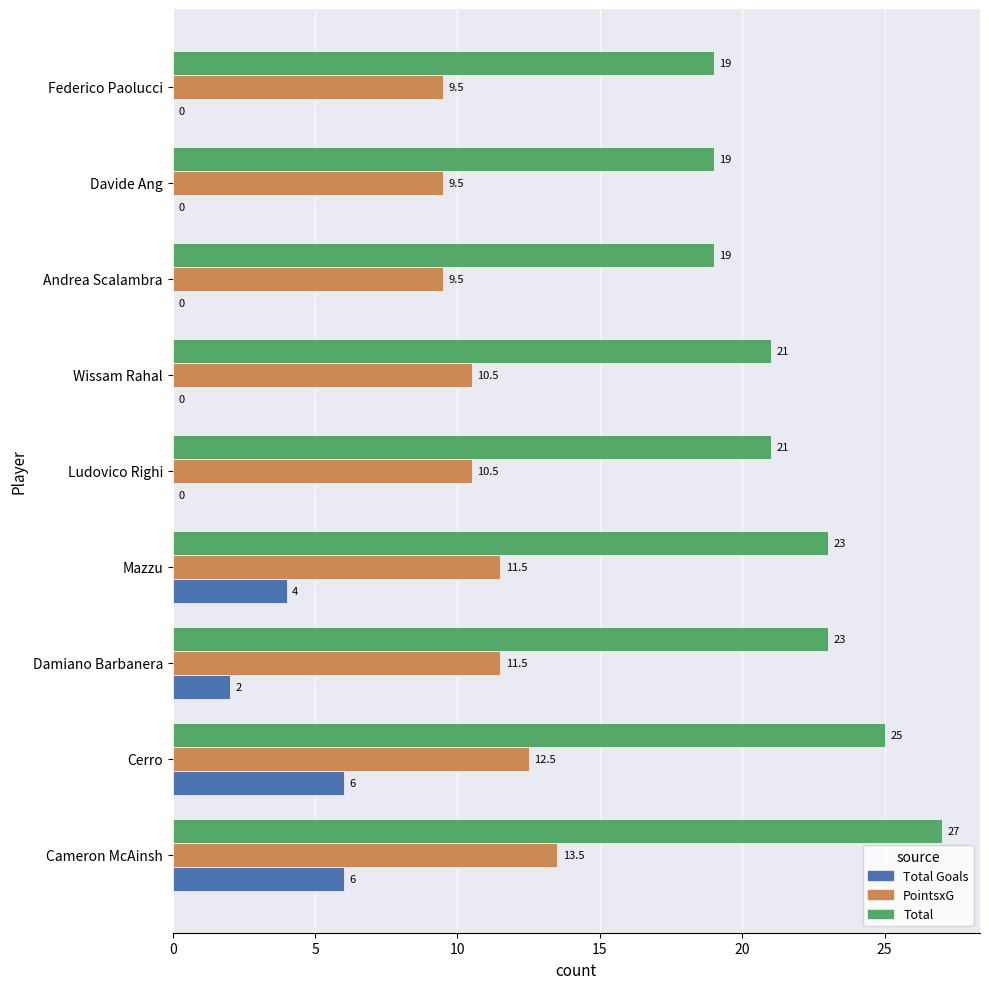

What is the maximum value for PointsxG?

13.5